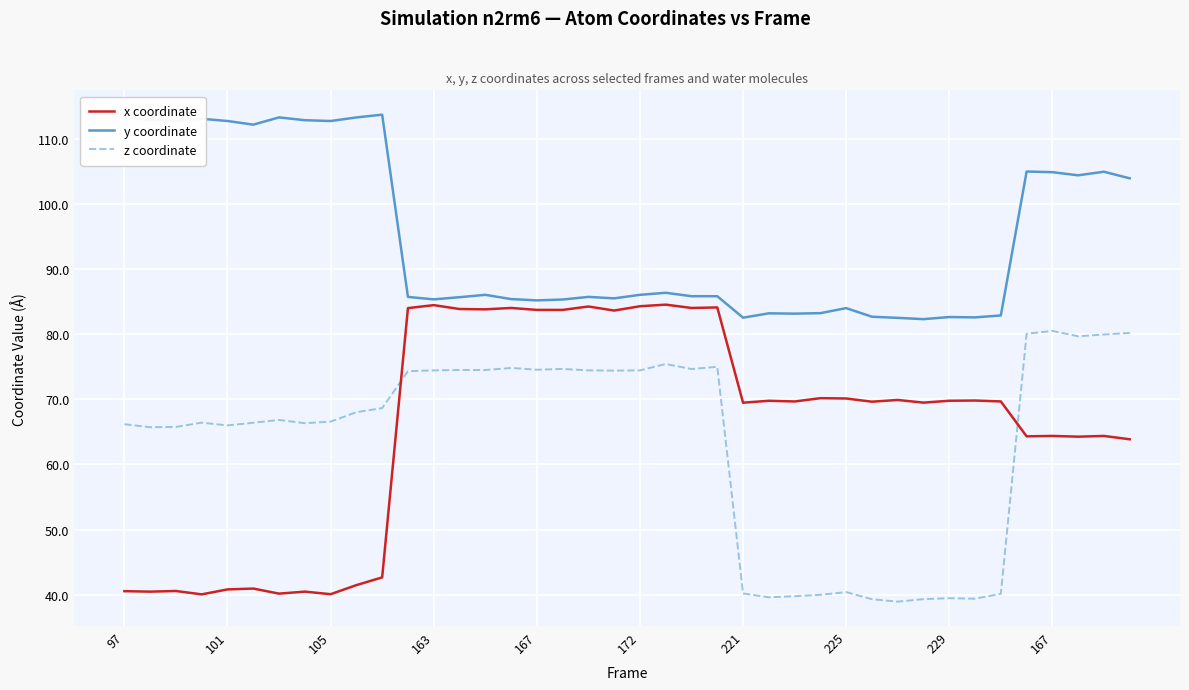

How many intersections are there between x coordinate and z coordinate?

2